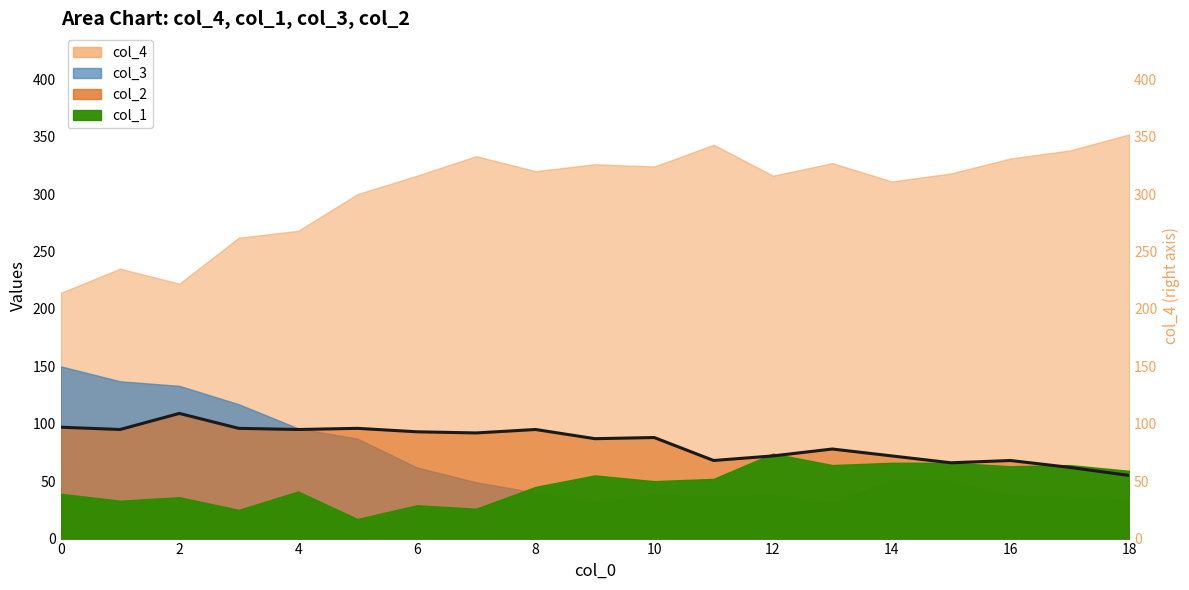

Which category has the highest value across all series?

18